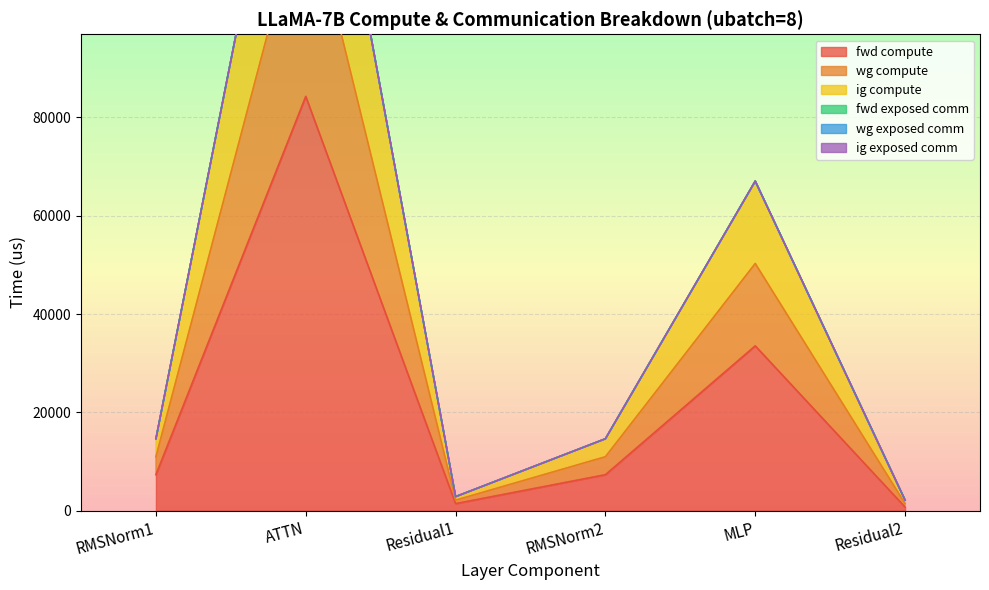

Which category has the highest value in the wg compute series?

ATTN